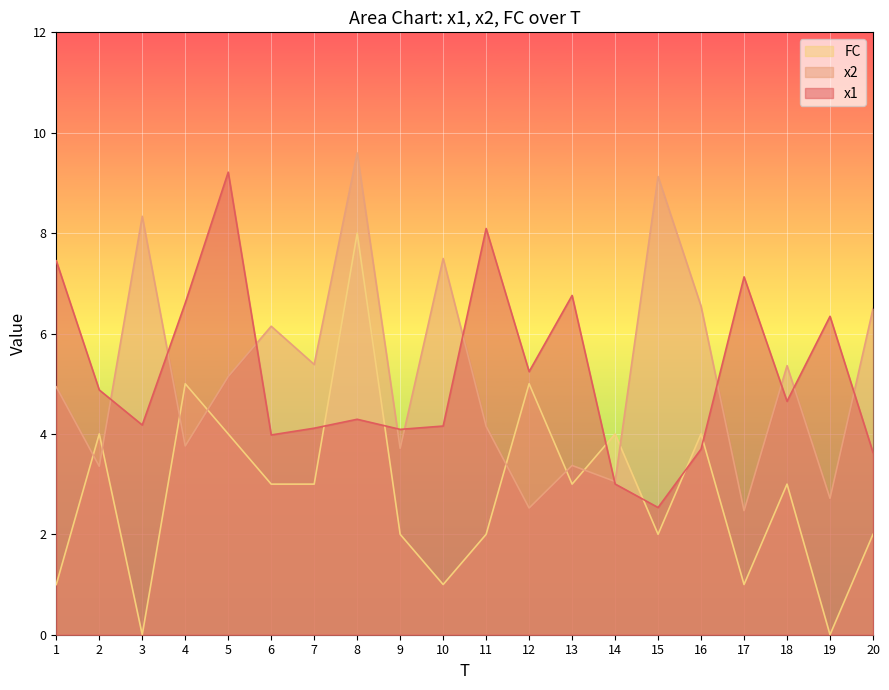

The x1 series shows 5.2 at 12. True or false?

True